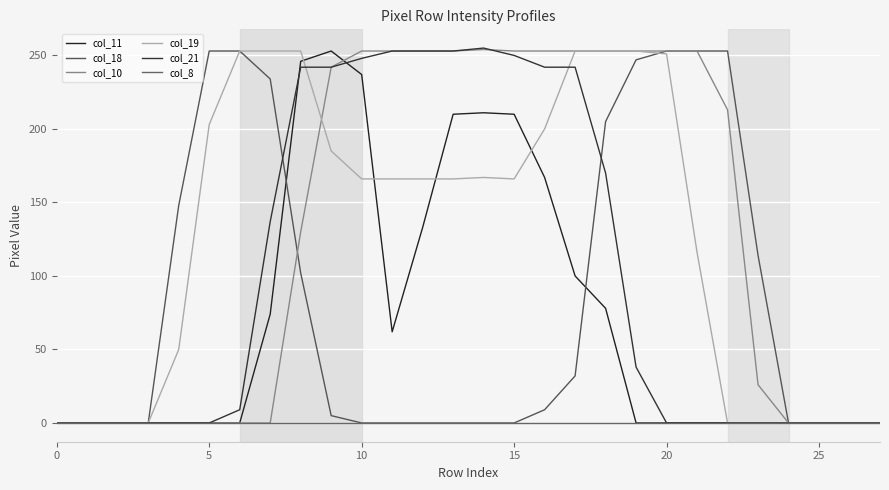

How many lines are shown in the chart?

6